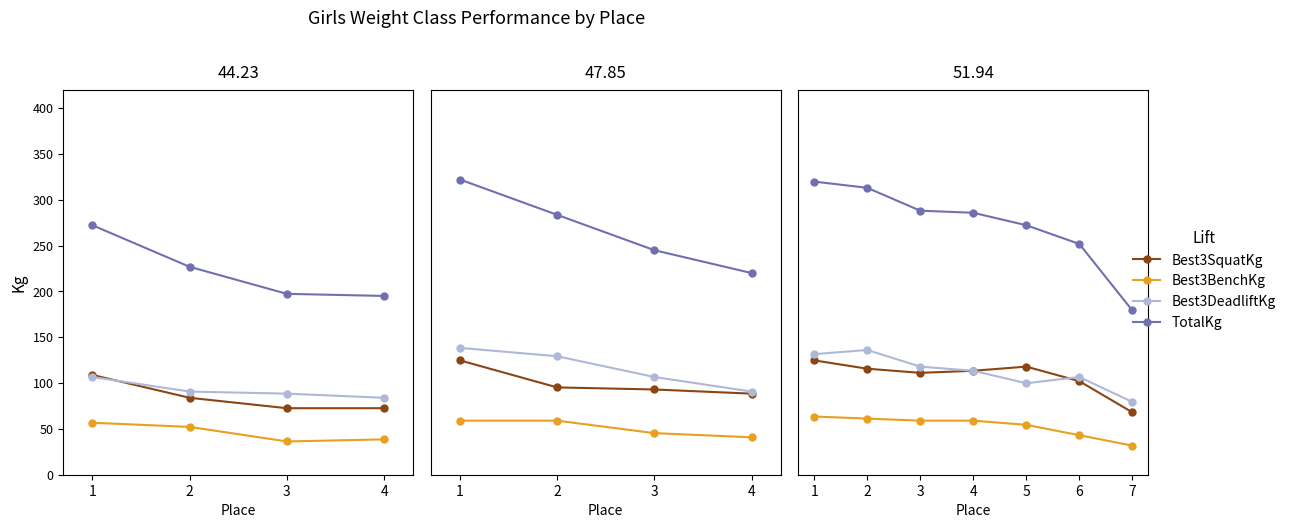

Which category has the highest value across all series?

1